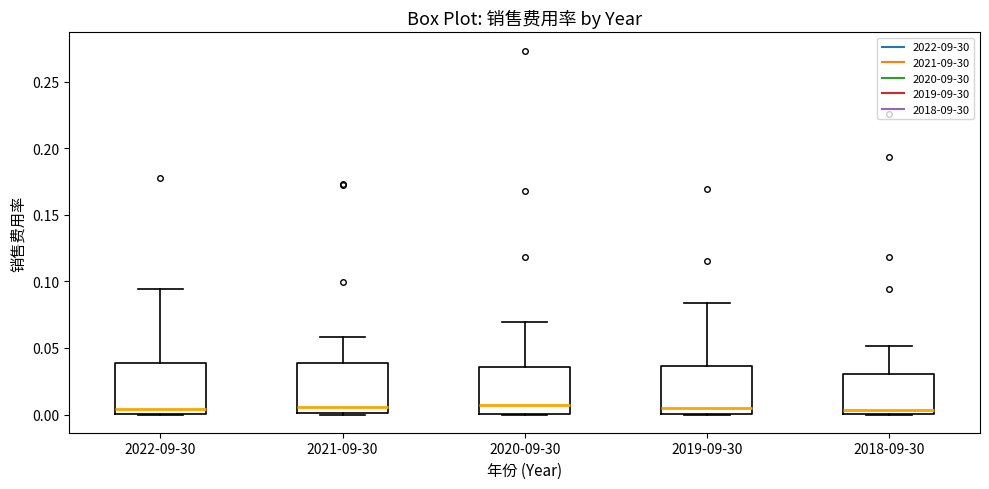

Reading left to right, transcribe this box plot: for each box, give where its median line is, the range the box spans, and where its two whiskers end, as read against the y-axis. The values are not printed on the chart, so give them approximately, as read against the axis.

2022-09-30: median 0.005, box 0.000 to 0.040, whiskers 0.000 to 0.095
2021-09-30: median 0.005, box 0.000 to 0.040, whiskers 0.000 to 0.060
2020-09-30: median 0.005, box 0.000 to 0.035, whiskers 0.000 to 0.070
2019-09-30: median 0.005, box 0.000 to 0.035, whiskers 0.000 to 0.085
2018-09-30: median 0.005, box 0.000 to 0.030, whiskers 0.000 to 0.050